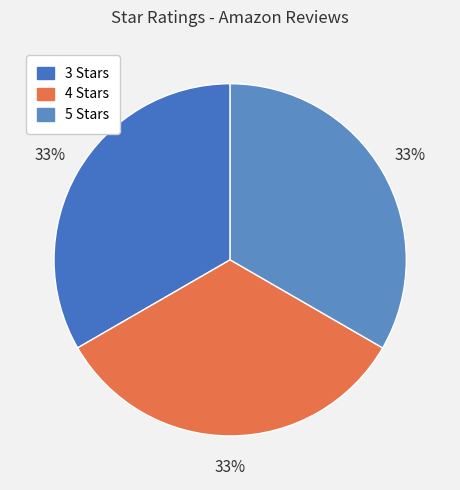

How many slices are in this pie chart?

3